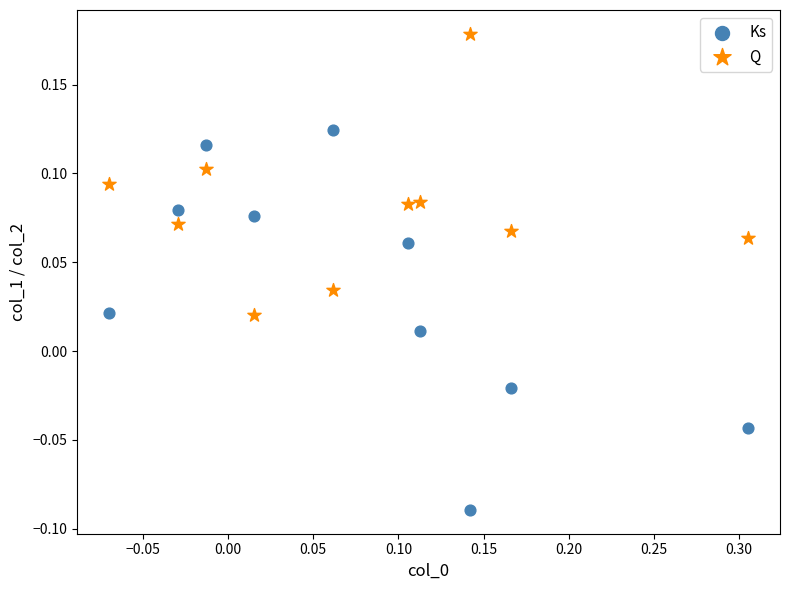

Which series reaches the maximum Y coordinate?

Q